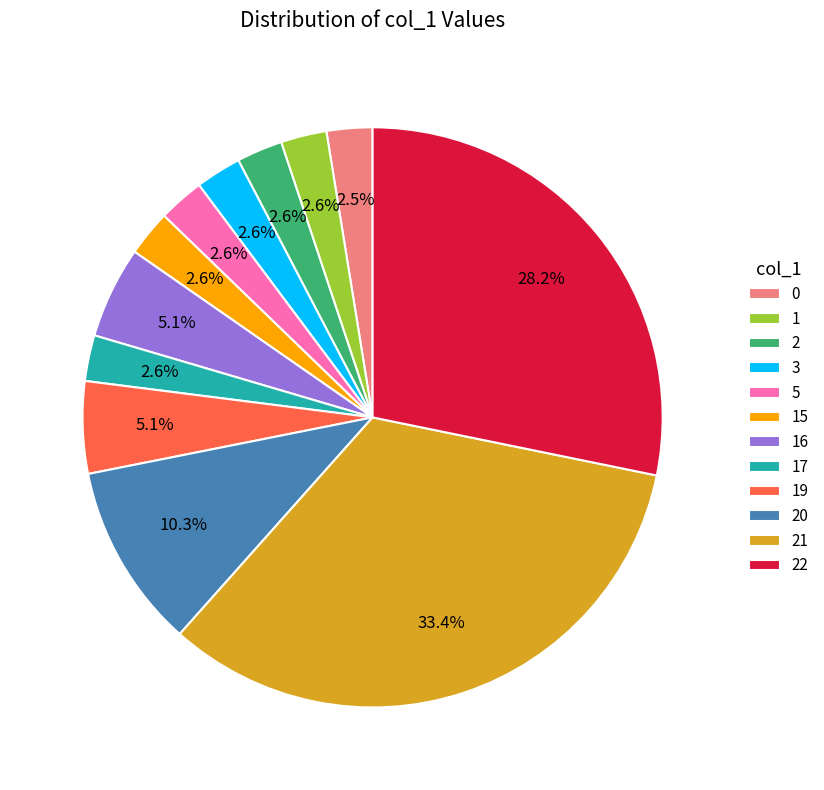

Combined, what portion of the pie is 16 and 2?

7.7%